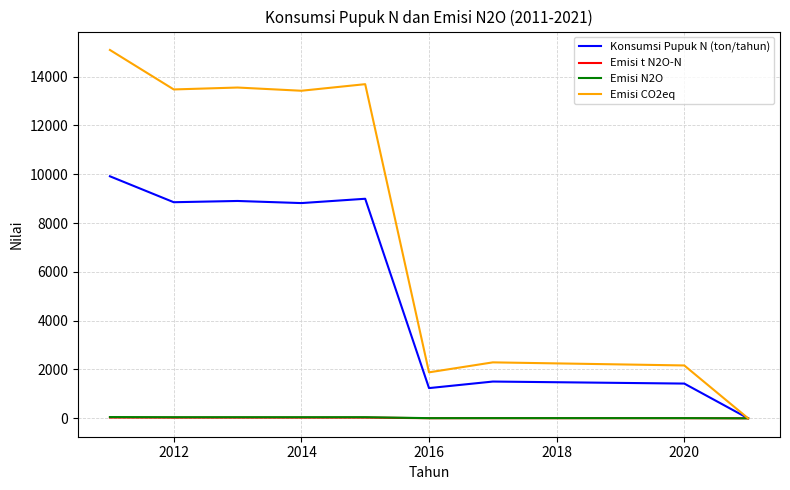

How many lines are shown in the chart?

4